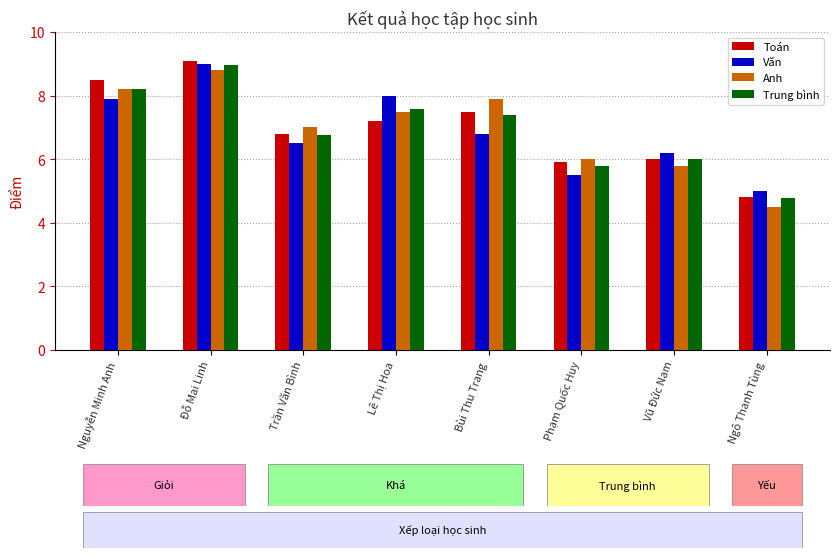

True or false: Văn has a value of 9.0 at Đỗ Mai Linh.

True